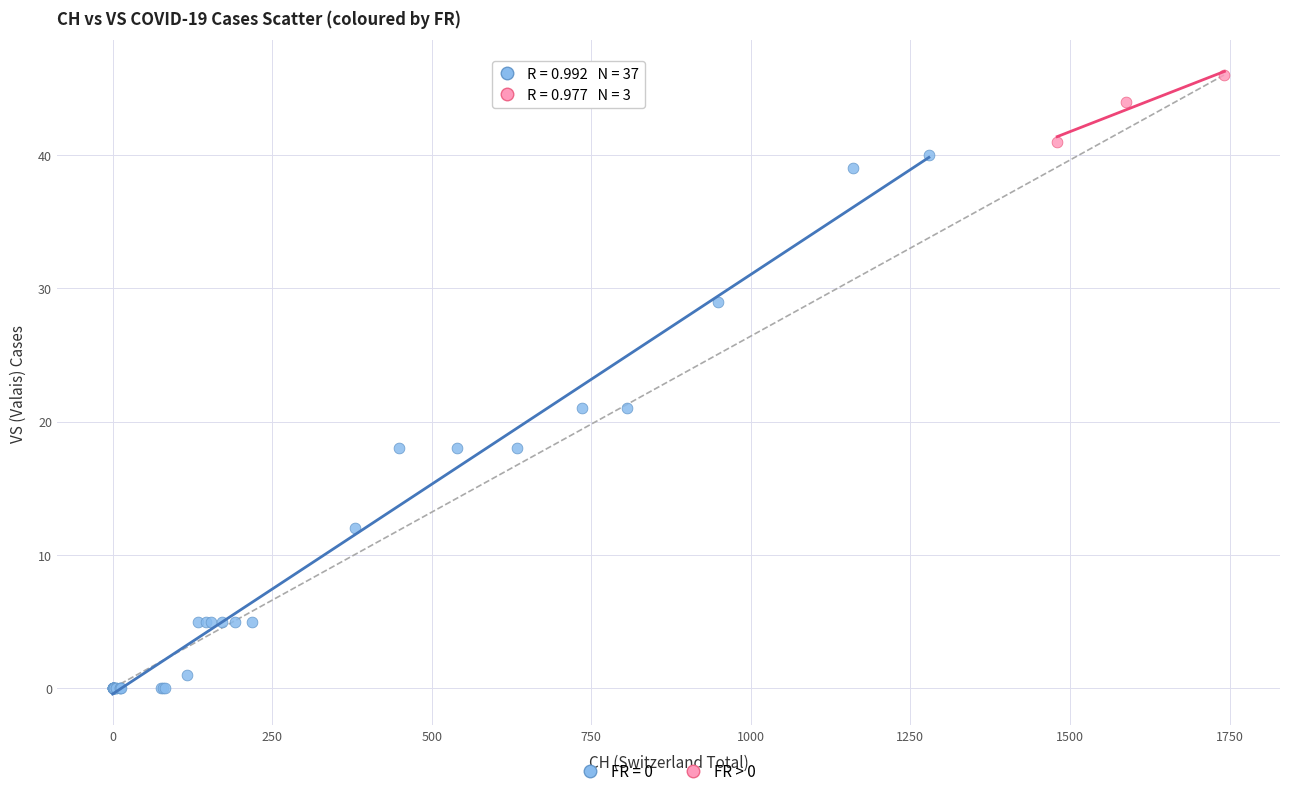

Which series reaches the minimum Y coordinate?

FR = 0